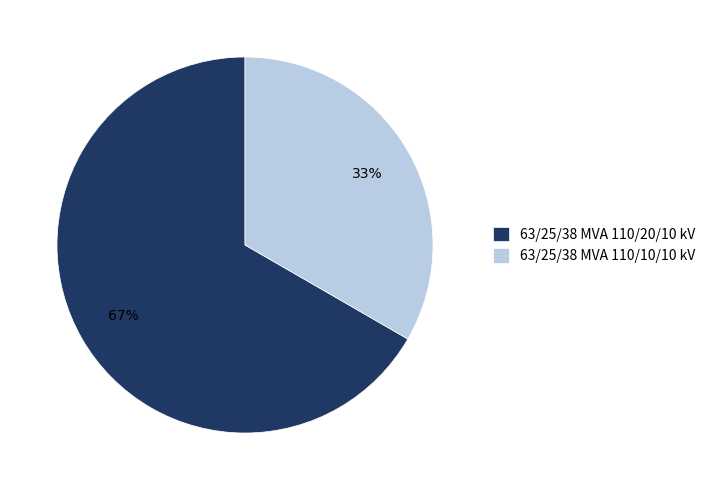

Which slice is the largest?

63/25/38 MVA 110/20/10 kV